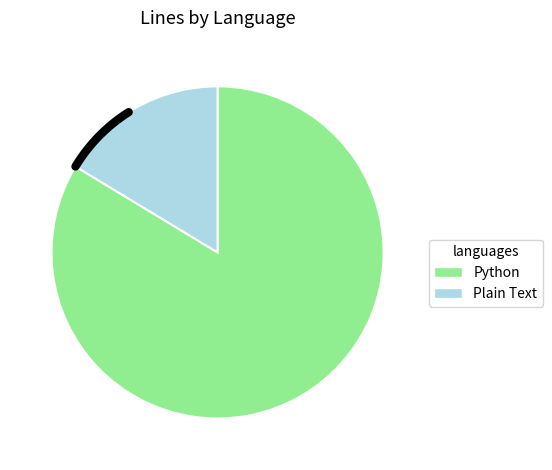

Is Plain Text the majority of the pie?

No